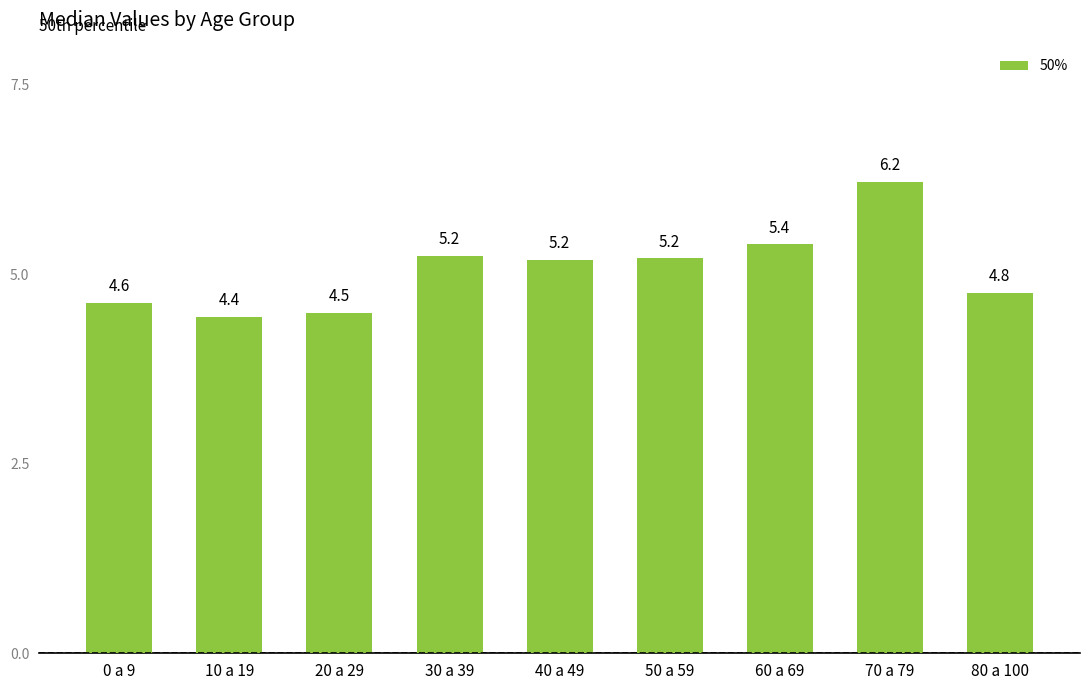

What is the ratio of the value at 80 a 100 to the value at 30 a 39?

0.9